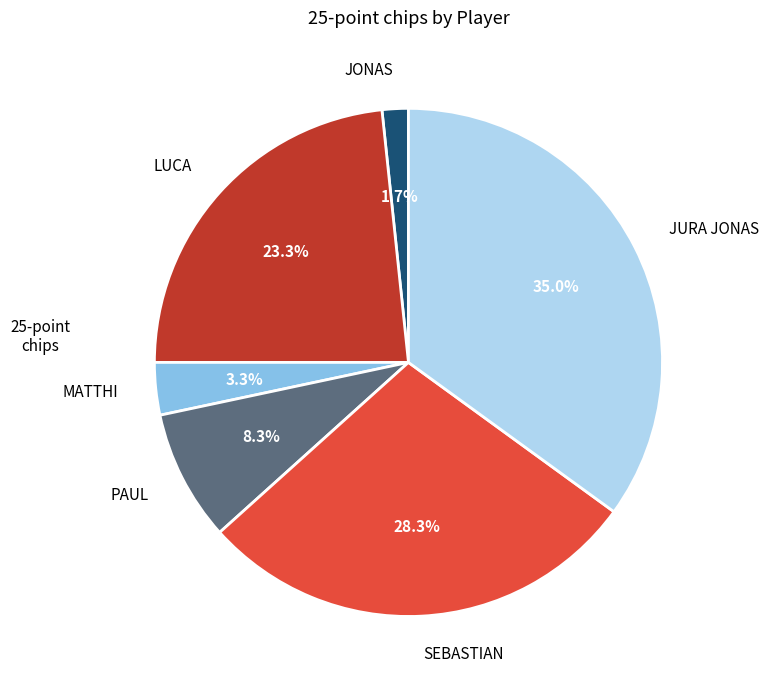

True or false: JURA JONAS accounts for 35% of the total.

True